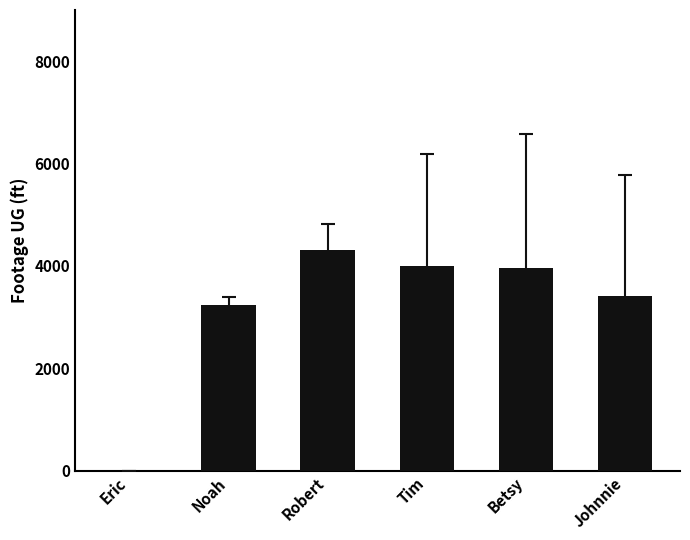

Between Eric and Johnnie, which is larger?

Johnnie